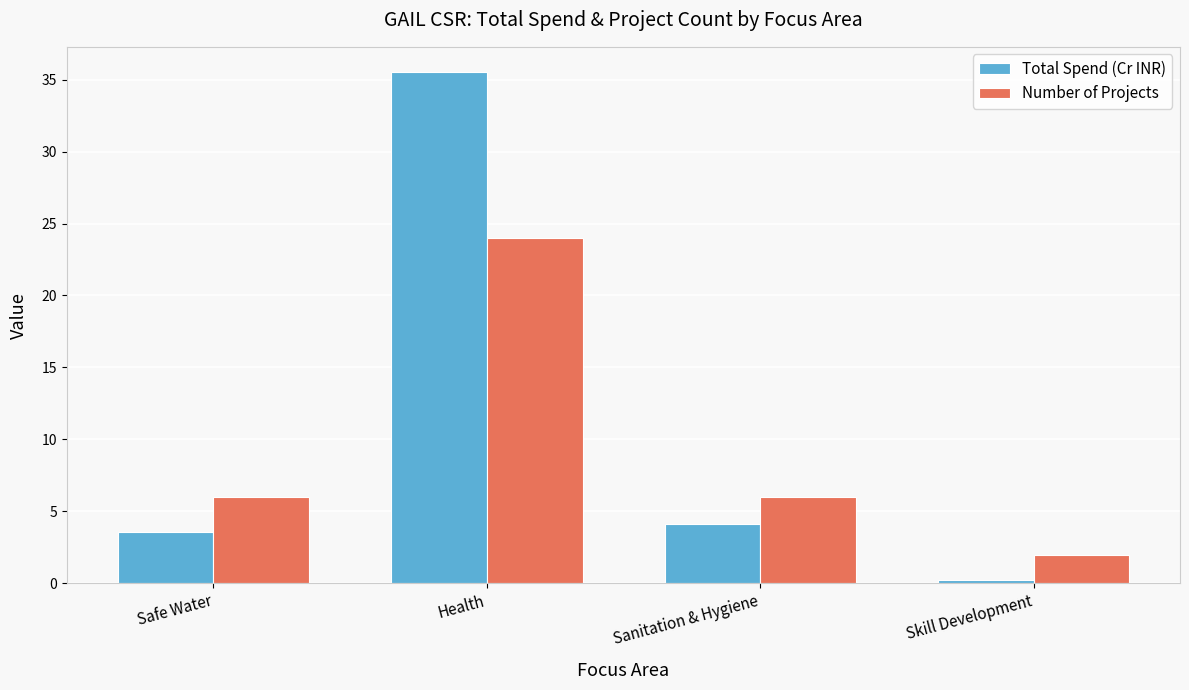

Is it true that Number of Projects equals 2.0 at Skill Development?

True